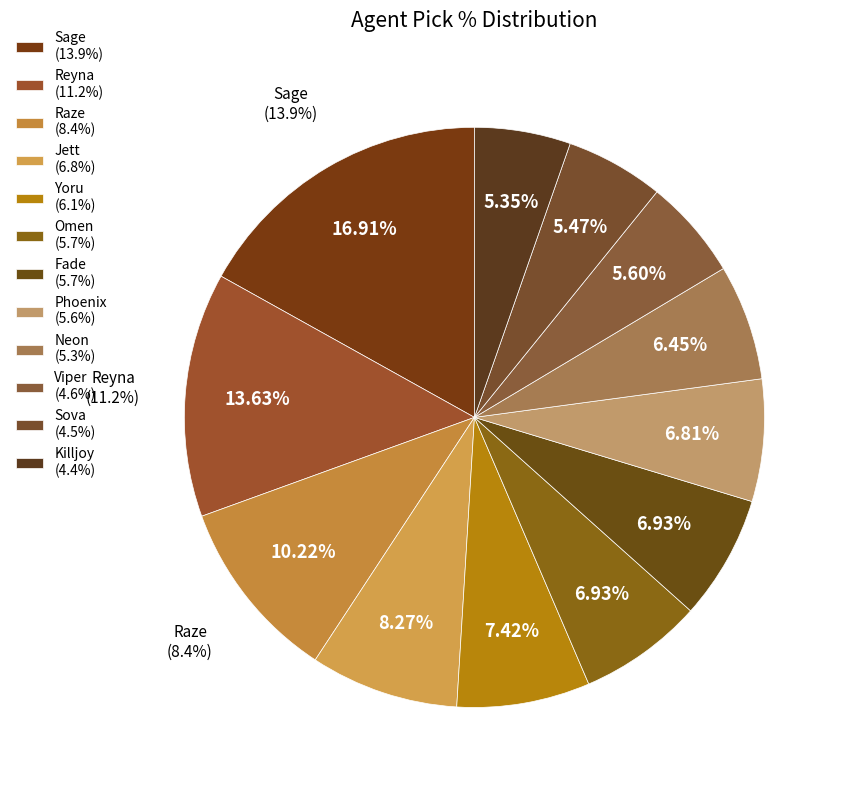

Is it true that Reyna is 14% of the pie?

True